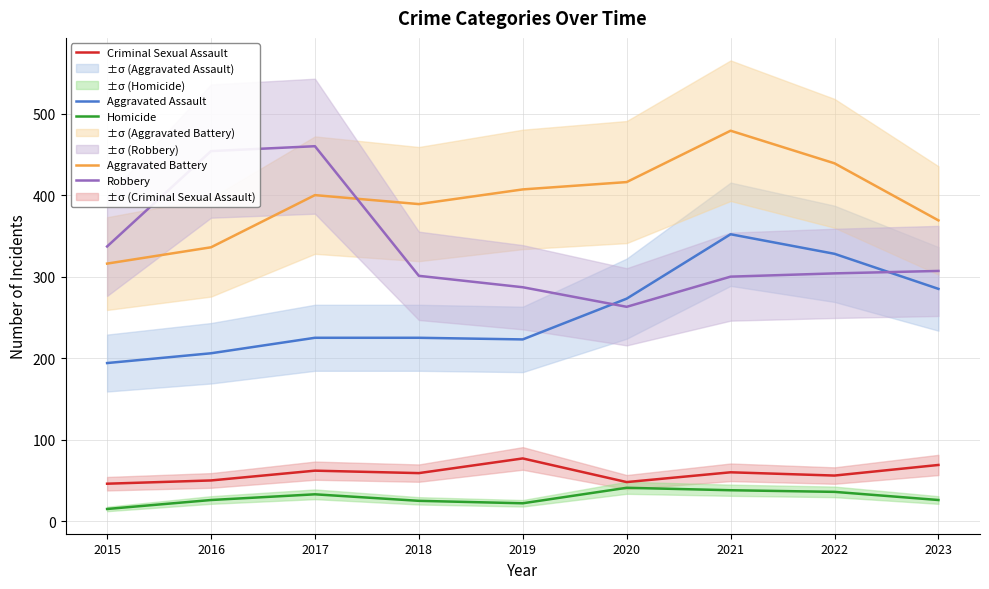

Which series has the largest total across all categories?

Aggravated Battery